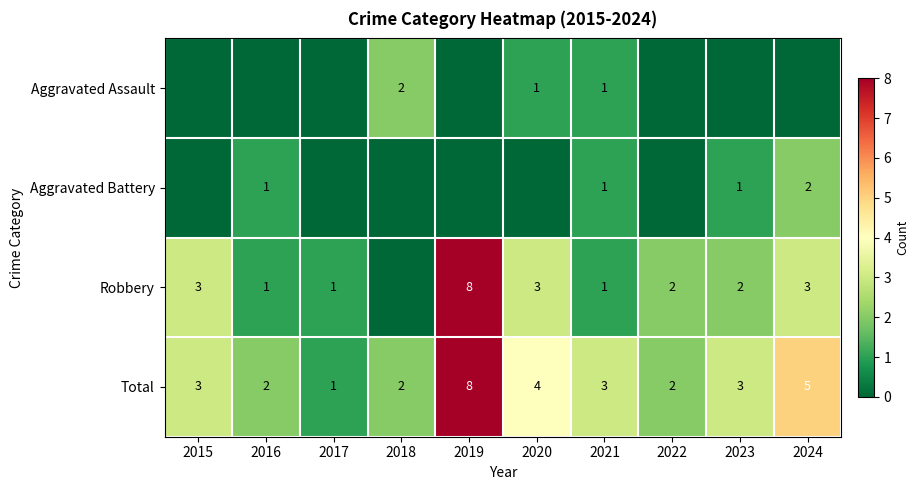

How many Total values are between 2 and 4?

7